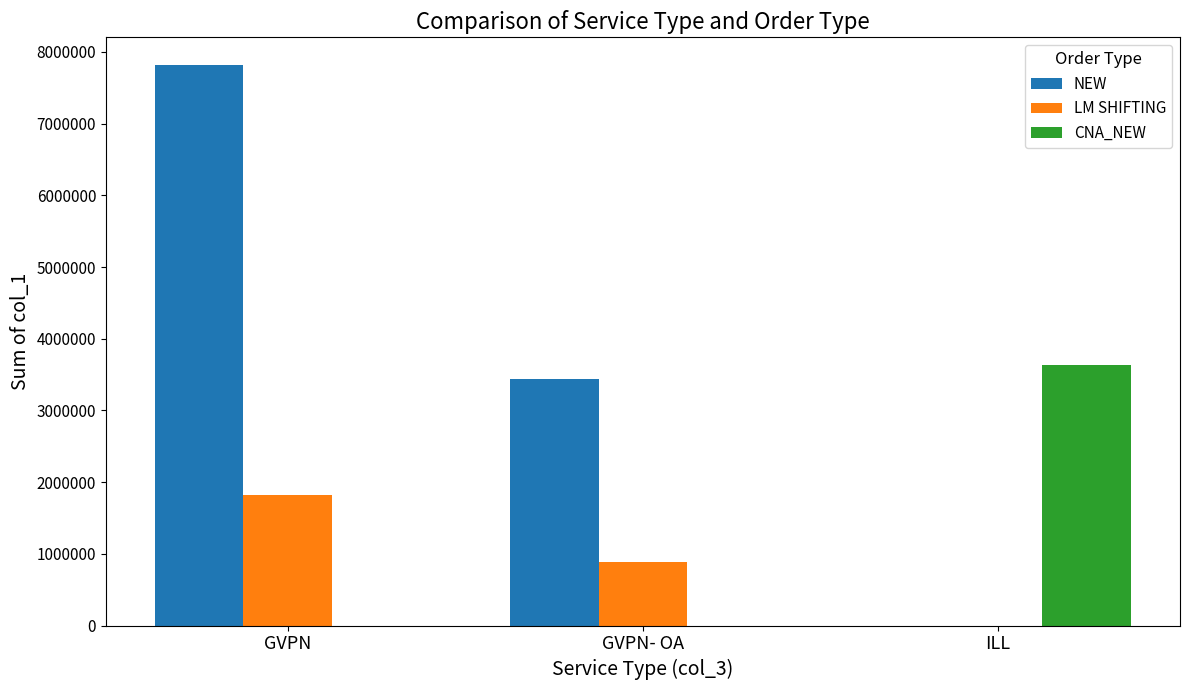

What is the highest value of the CNA_NEW series?

3629899